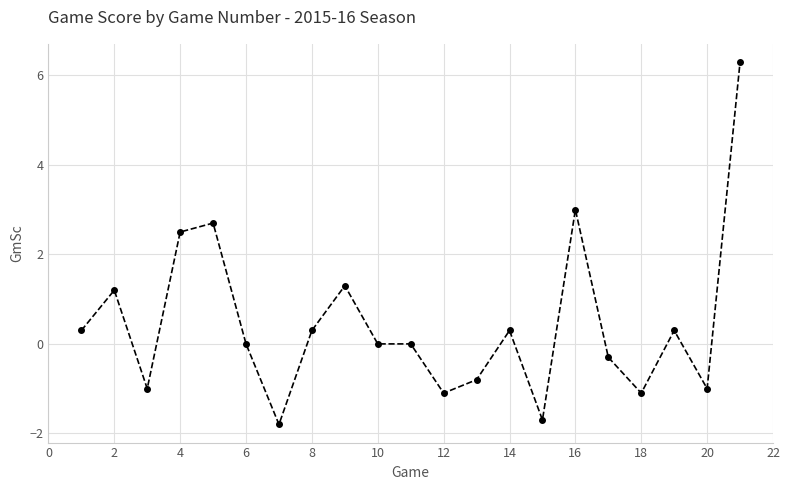

What is the difference between the second highest and minimum values?

4.8